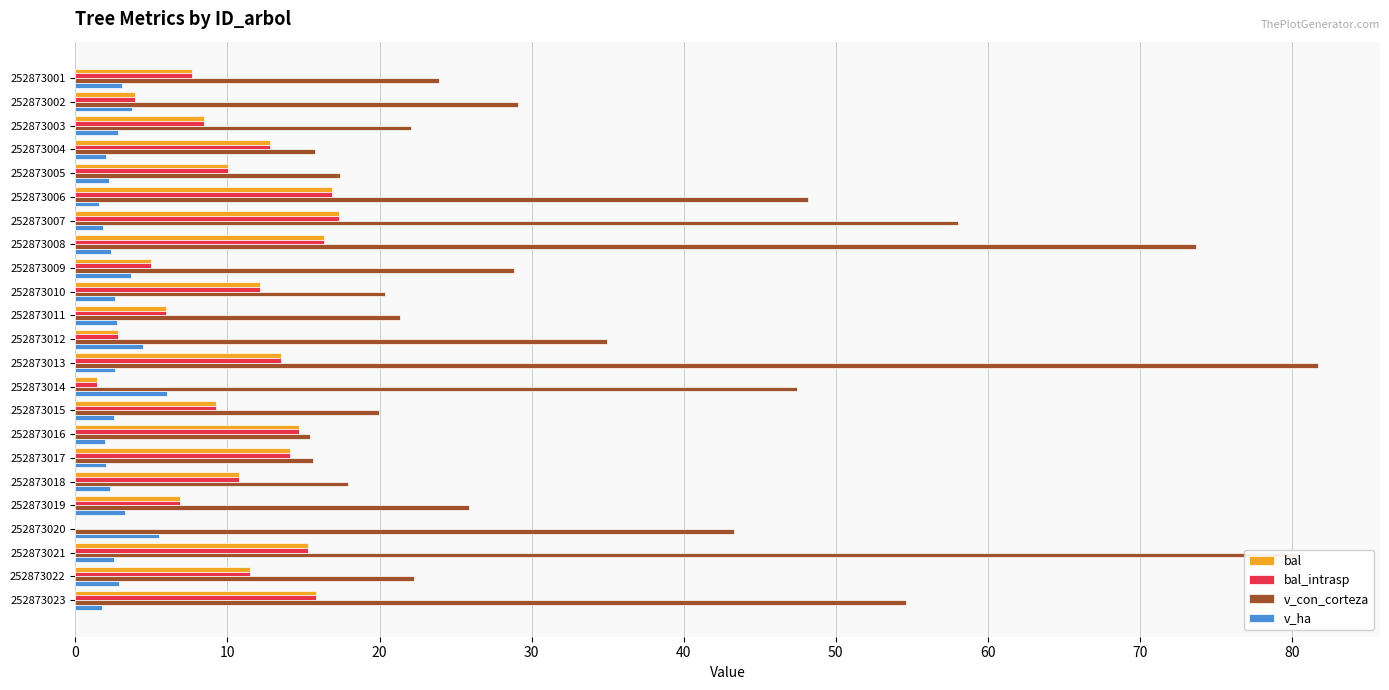

Which series has the largest total across all categories?

v_con_corteza